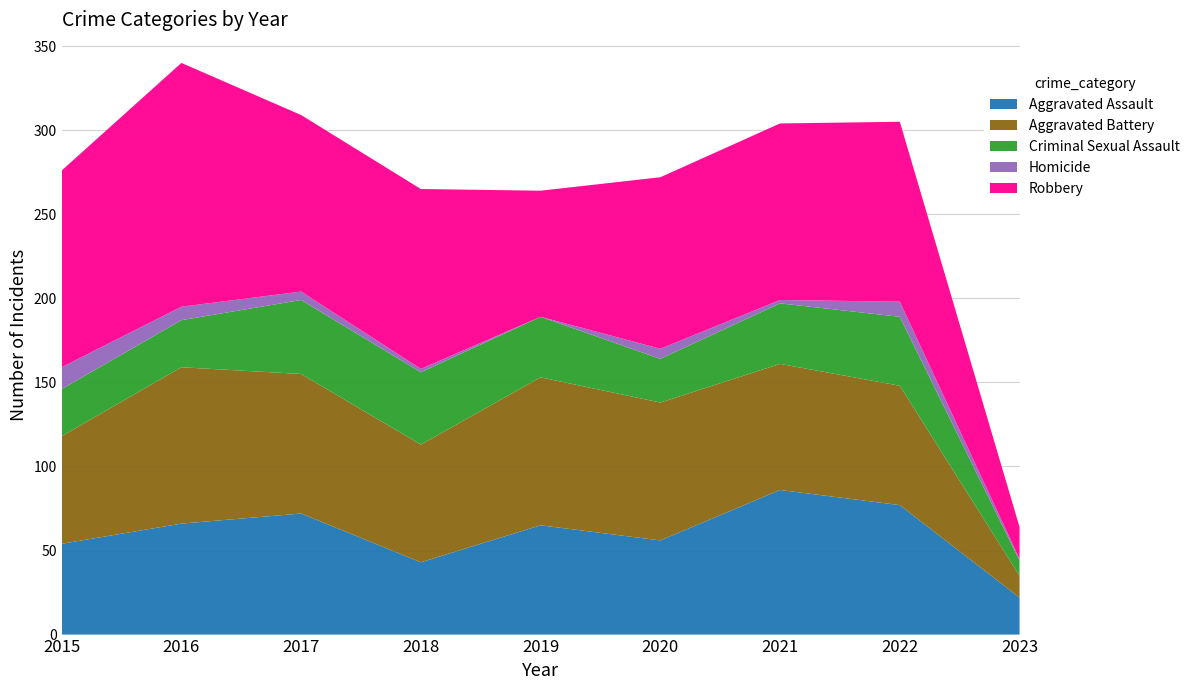

Reading right to left, extract all data points from this chart.

Aggravated Assault: 22	77	86	56	65	43	72	66	54
Aggravated Battery: 13	71	75	82	88	70	83	93	64
Criminal Sexual Assault: 9	41	36	26	36	43	44	28	28
Homicide: 1	9	2	6	0	2	5	8	13
Robbery: 19	107	105	102	75	107	105	145	117